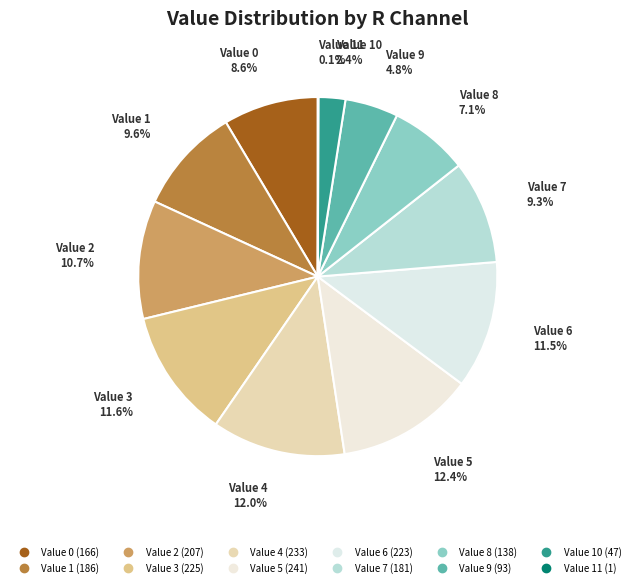

Is there any slice that represents more than half of the pie?

No